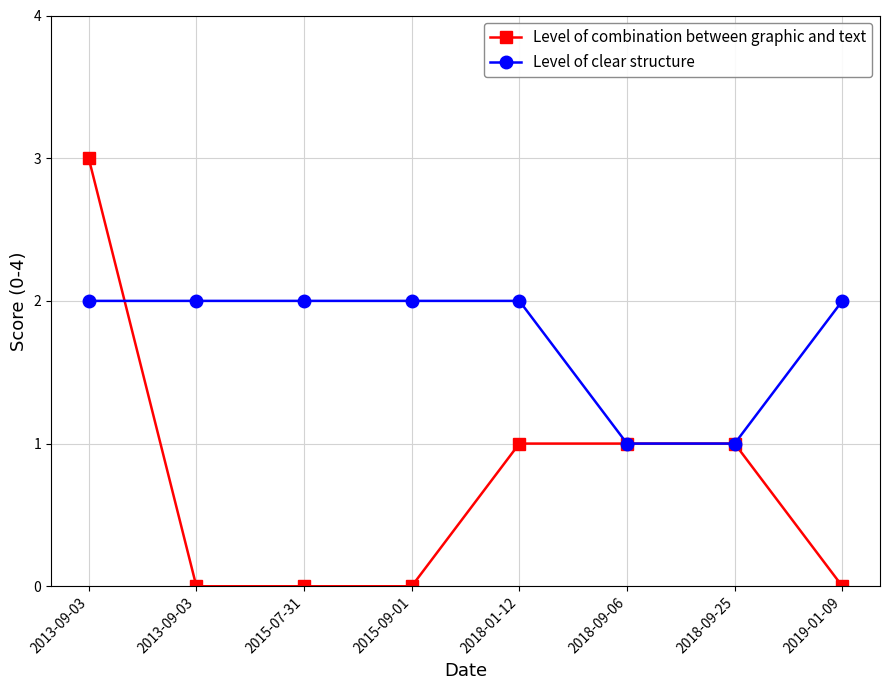

How many lines are shown in the chart?

2